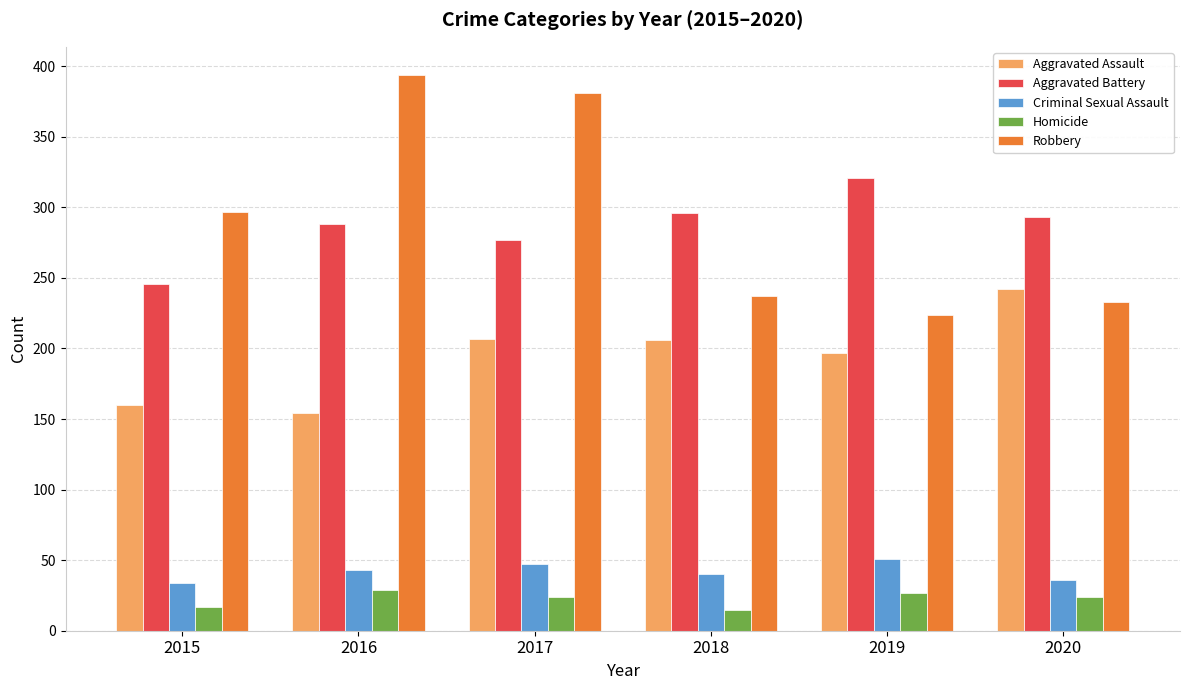

What is the total value across all series at 2015?

754